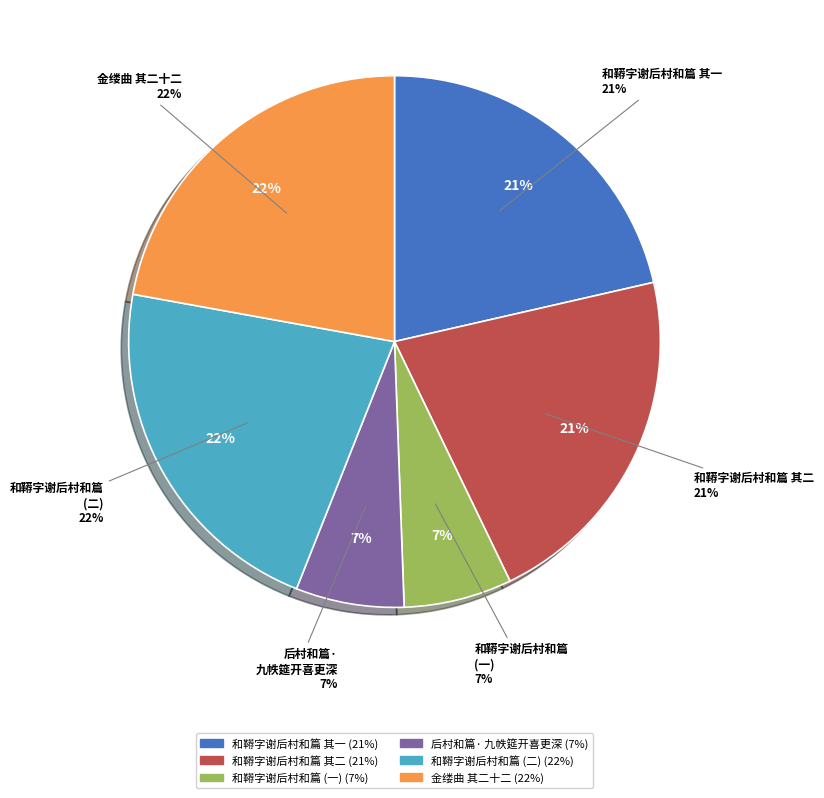

True or false: 金缕曲 其二十二 古岩取后村和韵示余，如韵答之 accounts for 16% of the total.

False